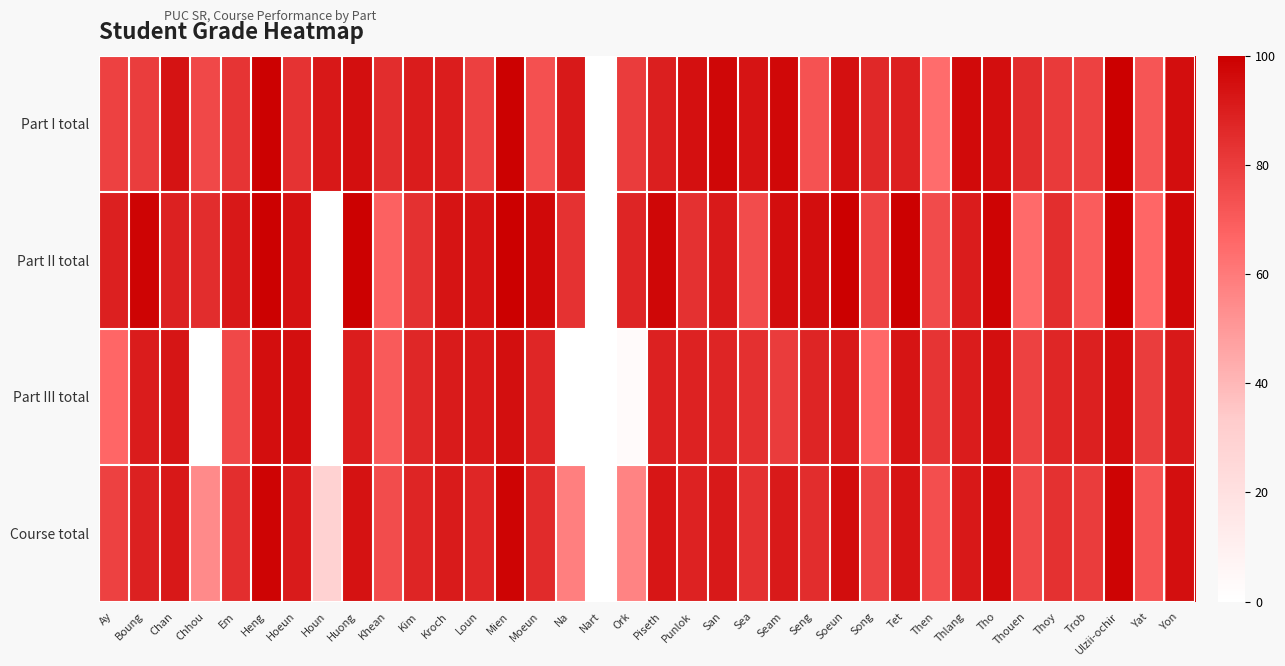

What is the maximum value shown in the chart?

100.0